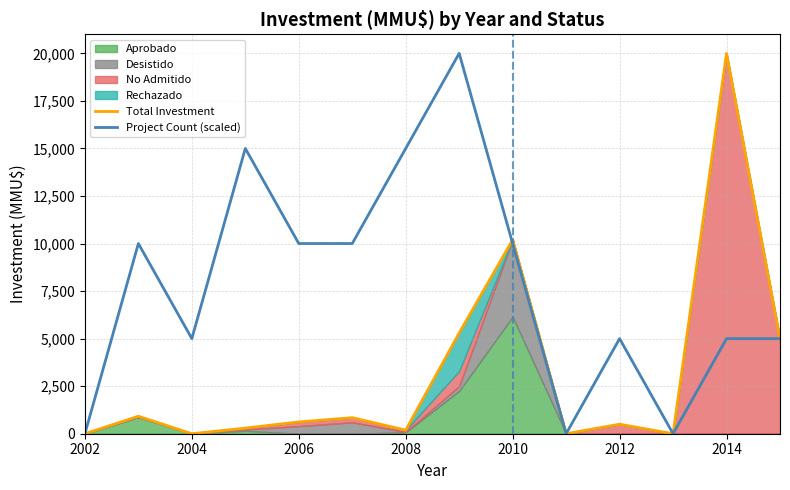

Which category has the highest value in the Total Investment series?

2014